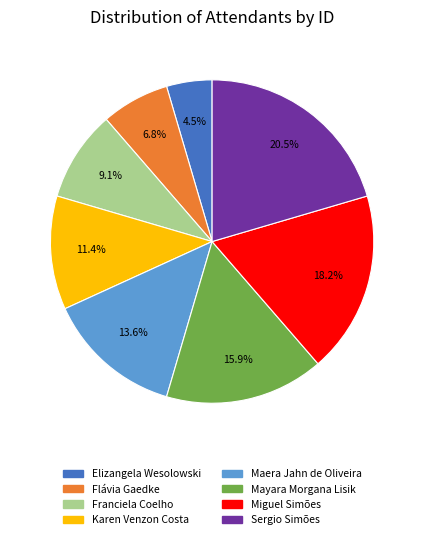

Which has a higher value, Miguel Simões or Maera Jahn de Oliveira?

Miguel Simões